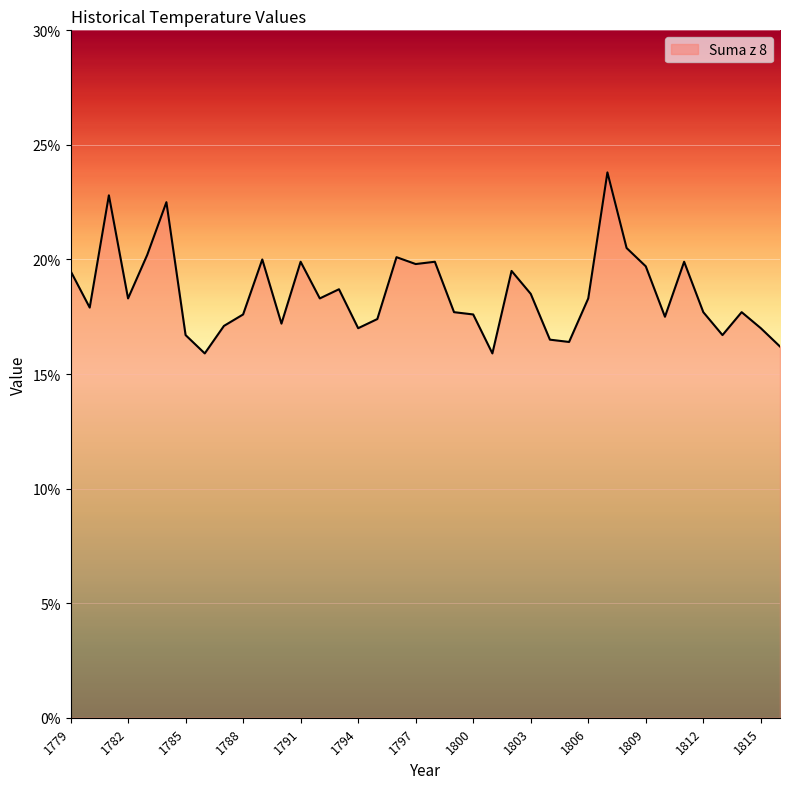

What is the maximum value shown in the chart?

23.8